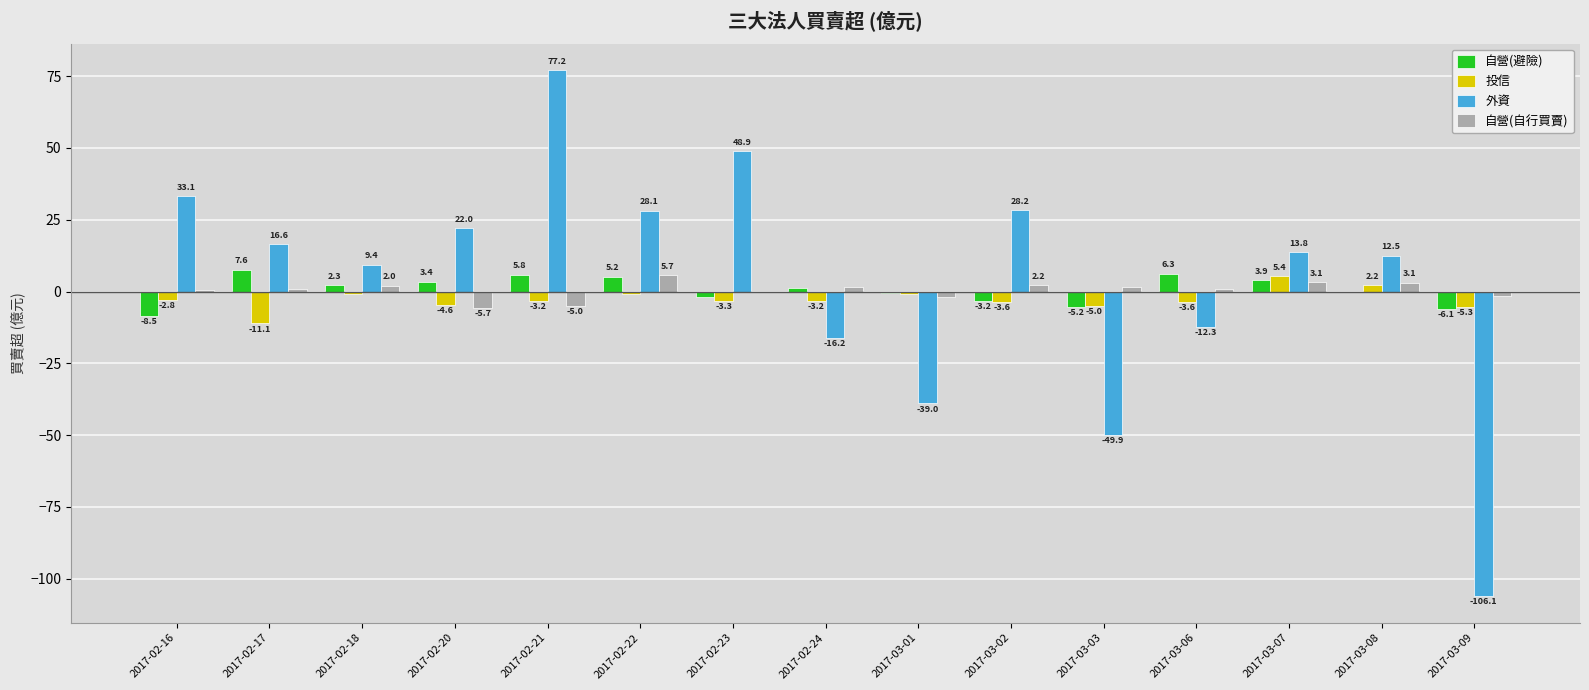

What is the spread (max minus min) of values at 2017-03-02?

31.8